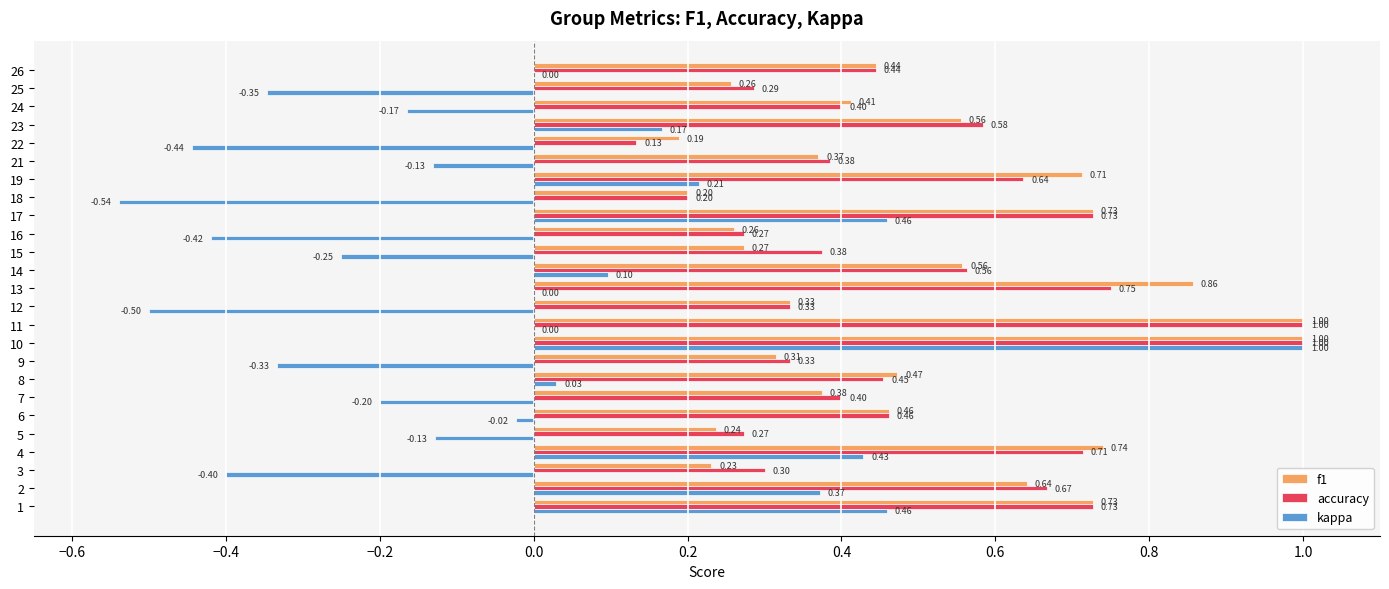

Between 18 and 23, which series saw the biggest shift?

kappa